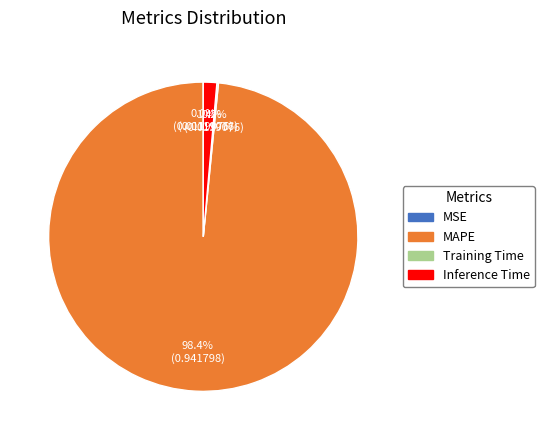

Which slice represents more than half of the pie?

MAPE